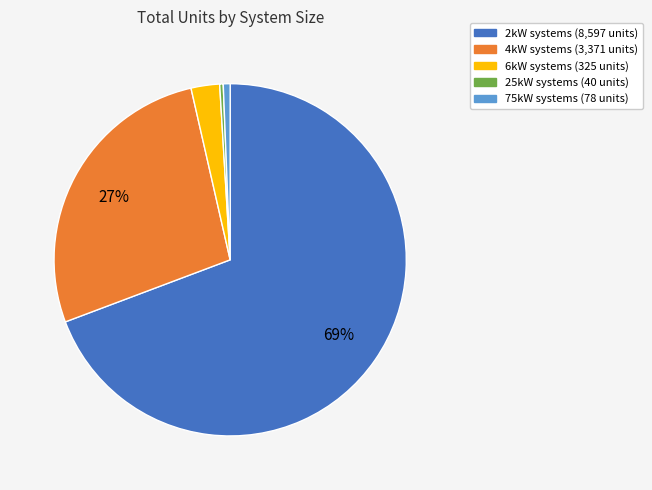

Between 6kW and 75kW, which is larger?

6kW